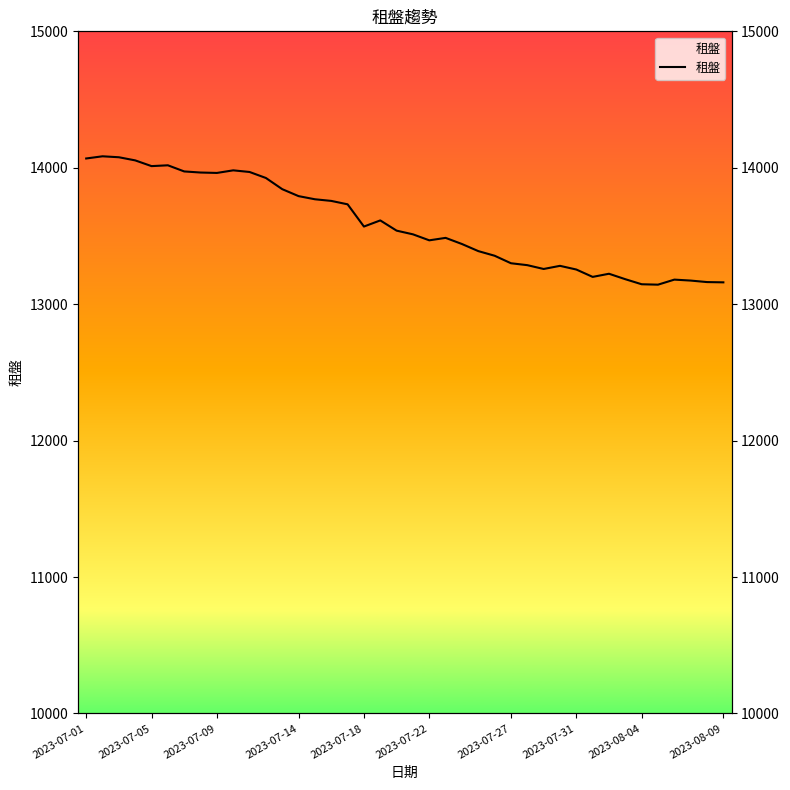

How many points are lower than both their immediate neighbors (excluding endpoints)?

7